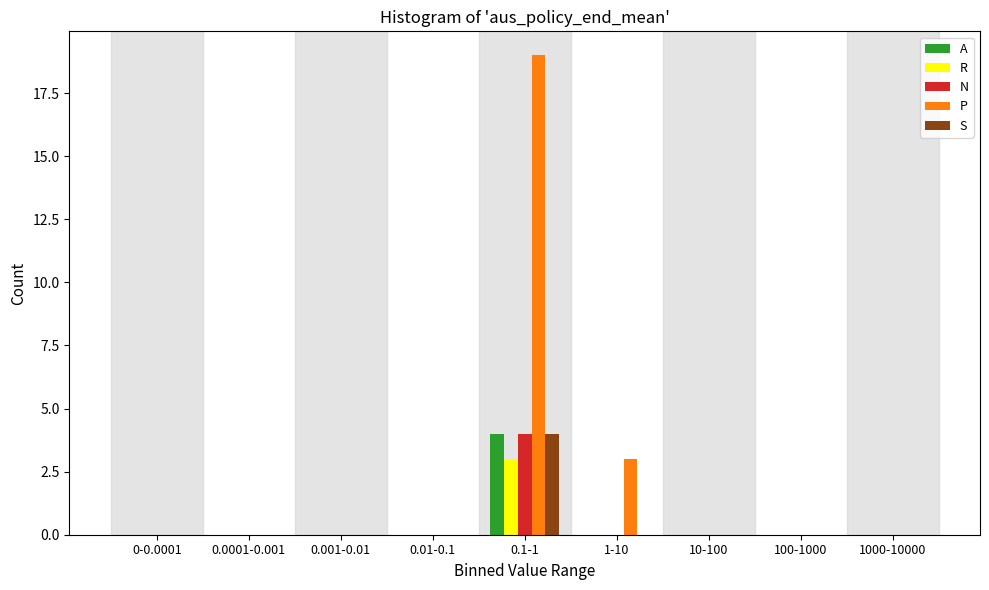

Which series has the largest total across all categories?

P